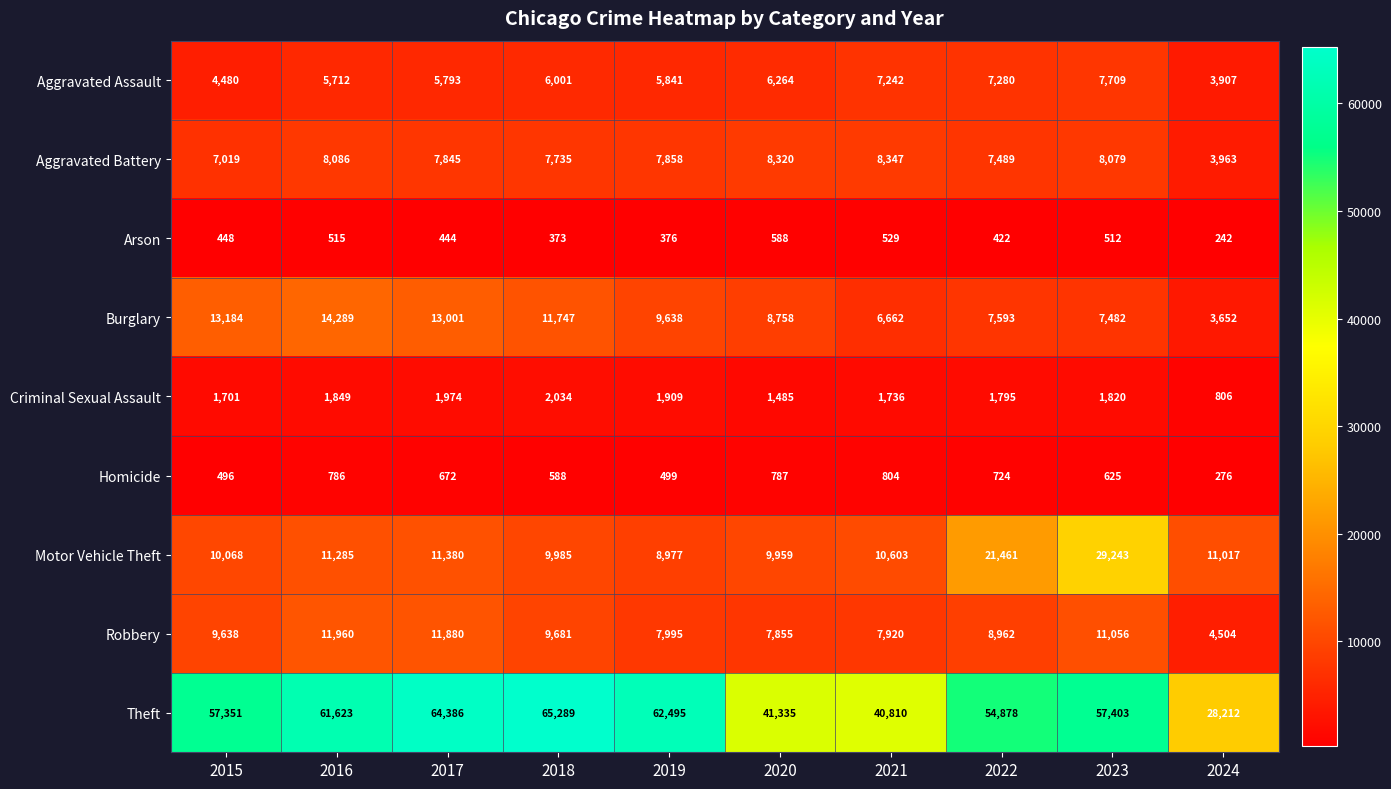

Which category has the lowest value in the Aggravated Battery series?

2024